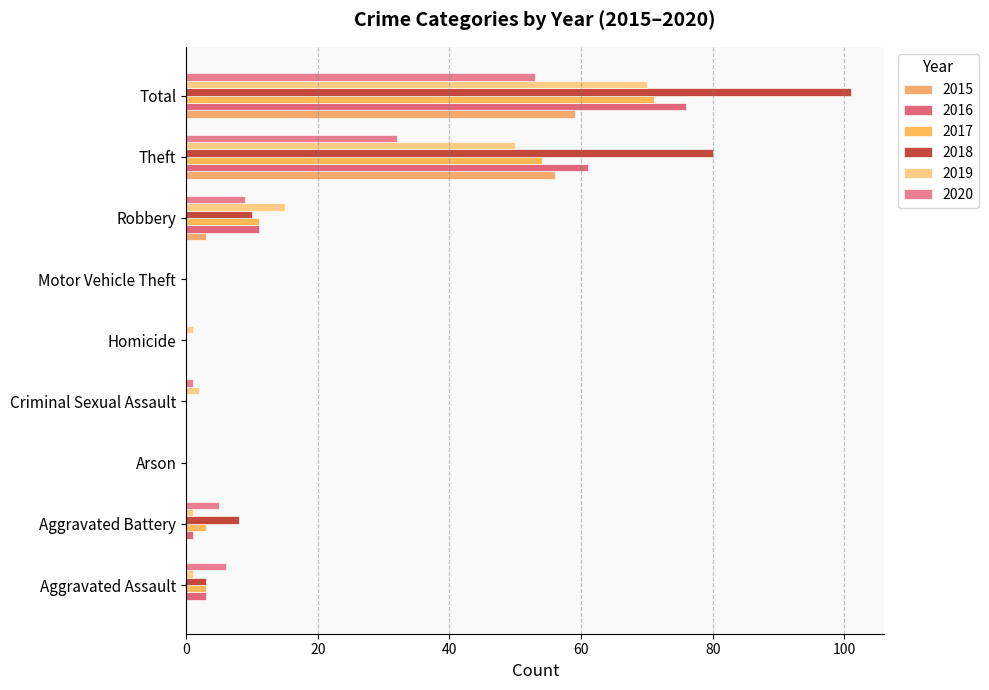

Which has a higher value, Robbery or Arson?

Robbery